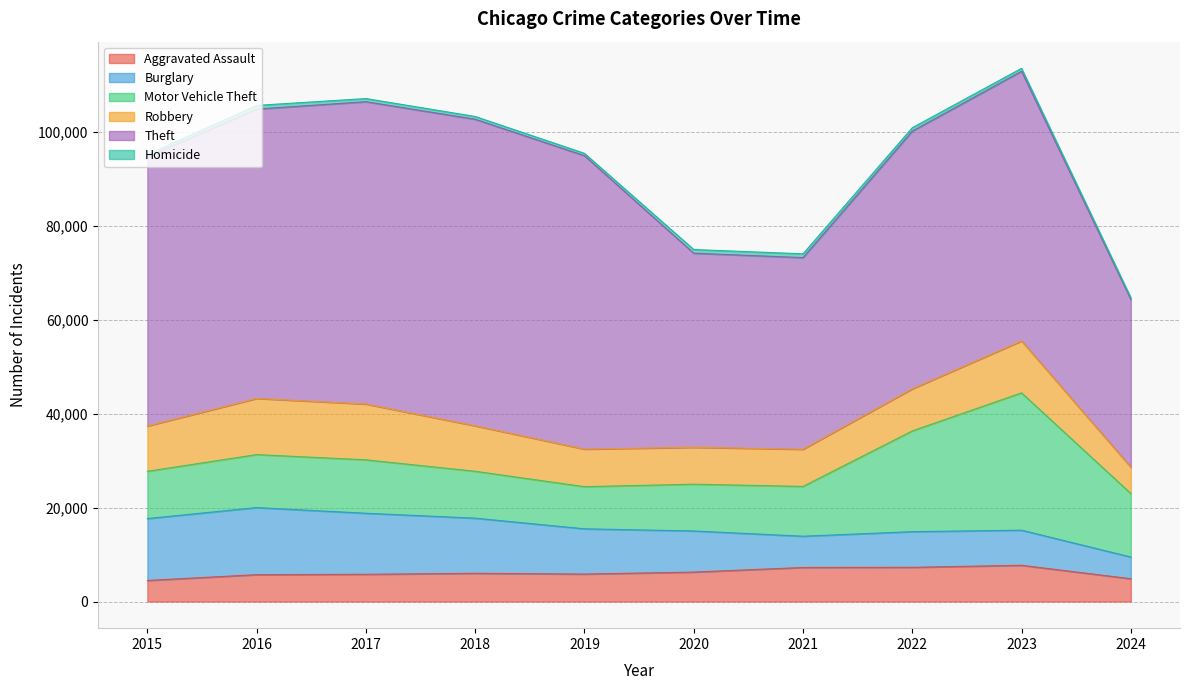

What is the highest value of the Aggravated Assault series?

7710